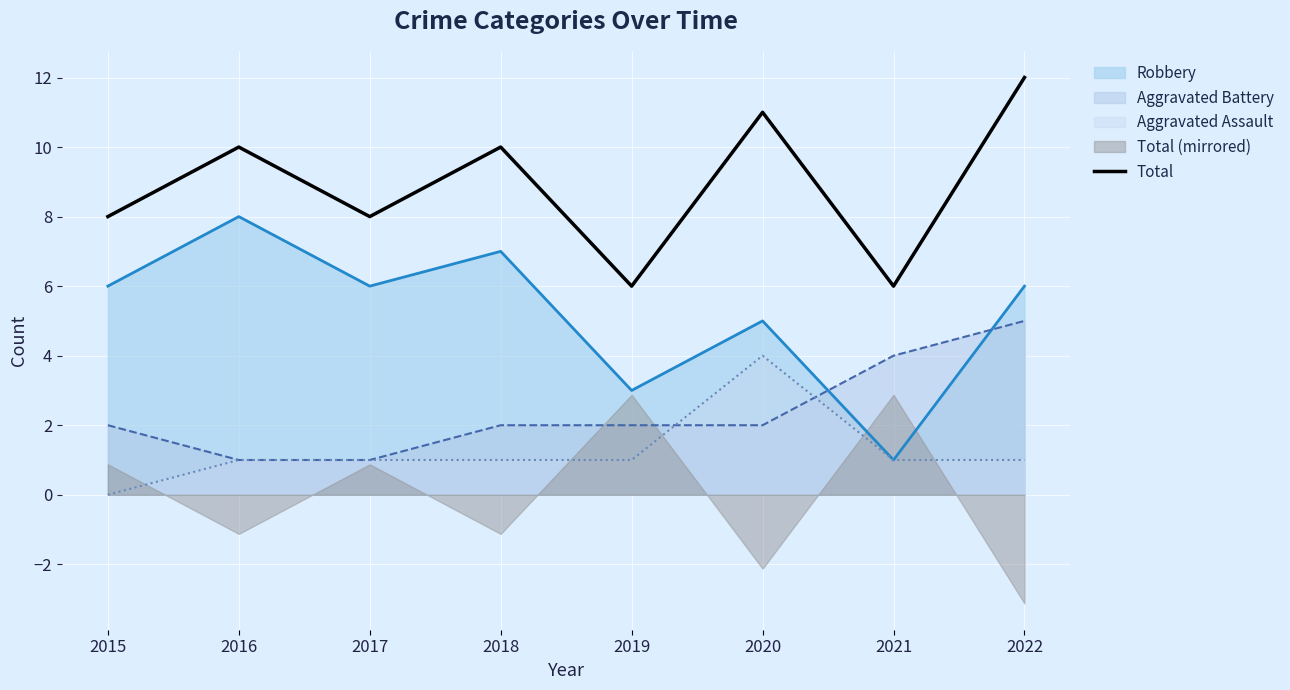

Reading left to right, list all the values displayed in this chart.

2015=8	2016=10	2017=8	2018=10	2019=6	2020=11	2021=6	2022=12